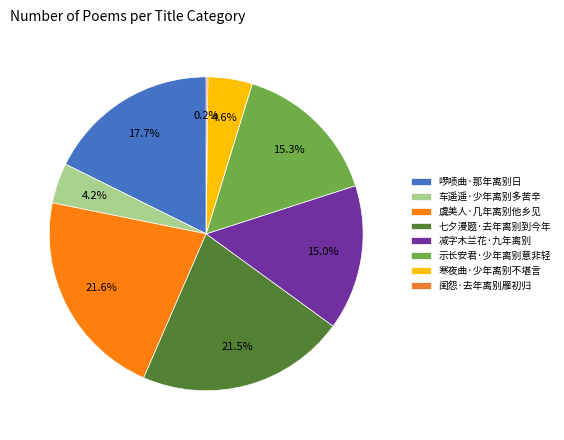

How many segments does this pie chart have?

8